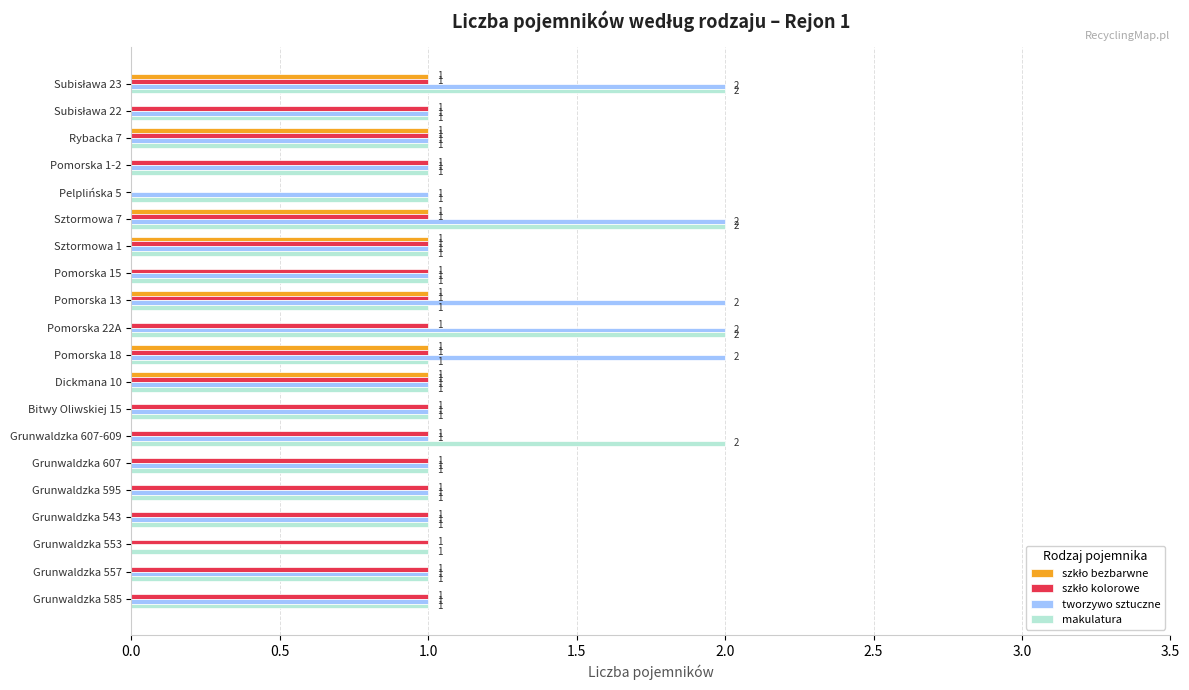

True or false: makulatura has a value of 2 at Bitwy Oliwskiej 15.

False